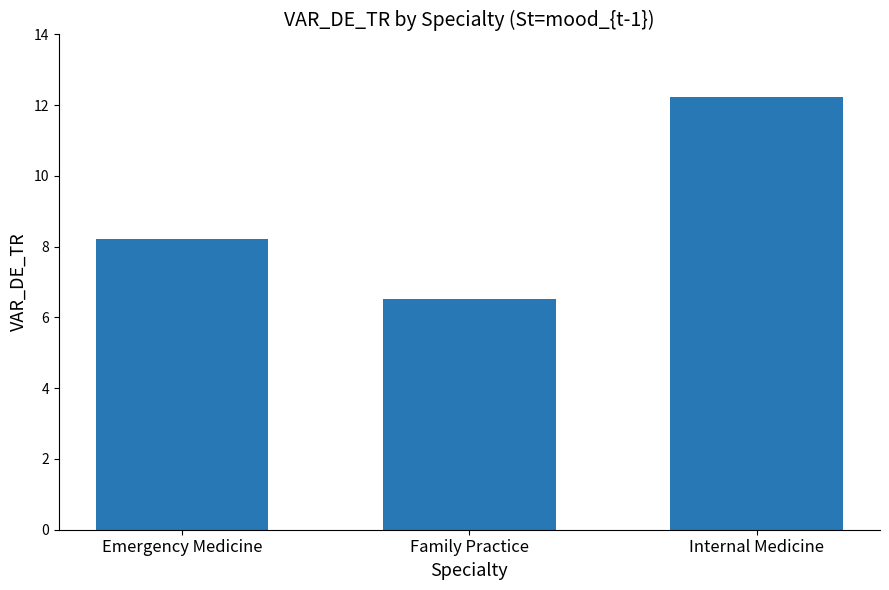

True or false: the data shows 12.2 at Internal Medicine.

True